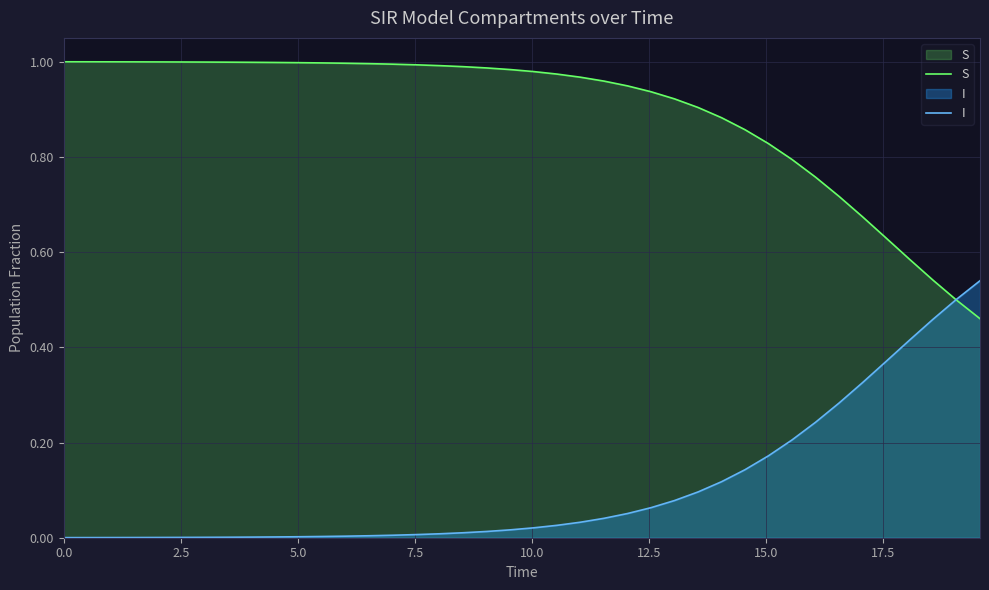

What is the difference between the maximum and minimum values in the S series?

0.5